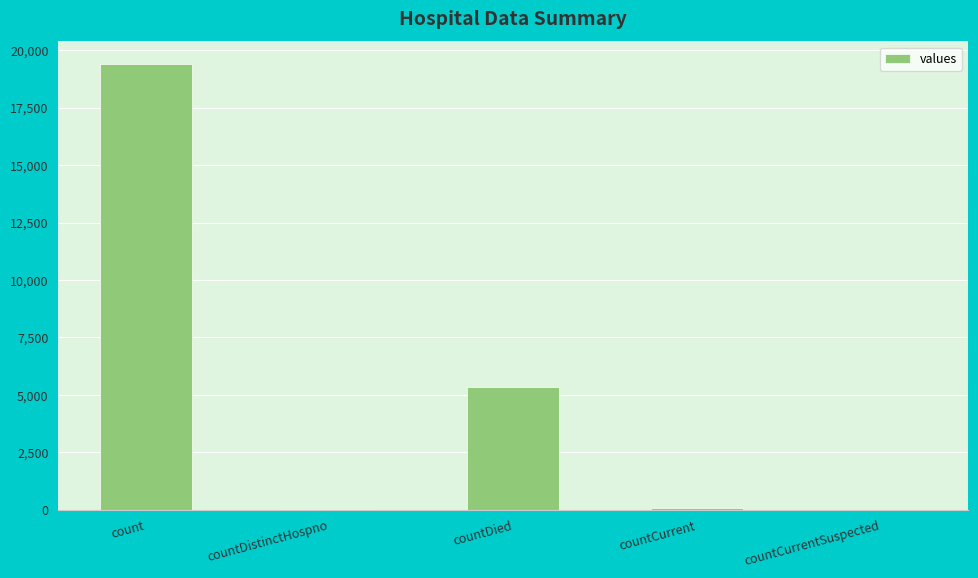

What is the maximum value shown in the chart?

19420